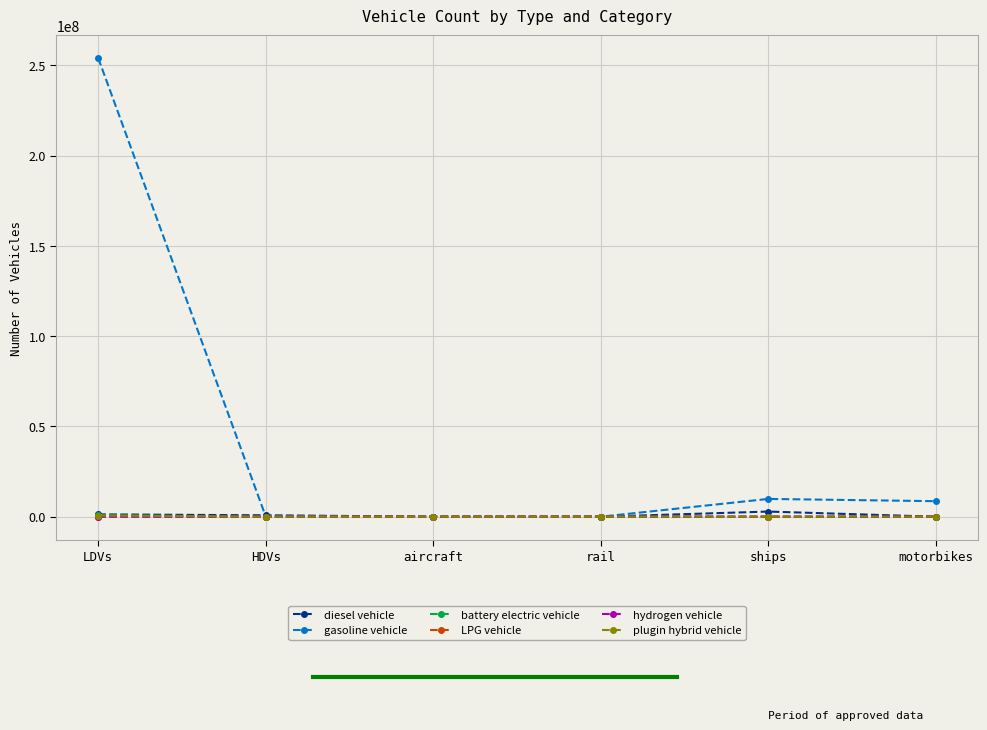

What are all the series names shown in the legend?

diesel vehicle, gasoline vehicle, battery electric vehicle, LPG vehicle, hydrogen vehicle, plugin hybrid vehicle